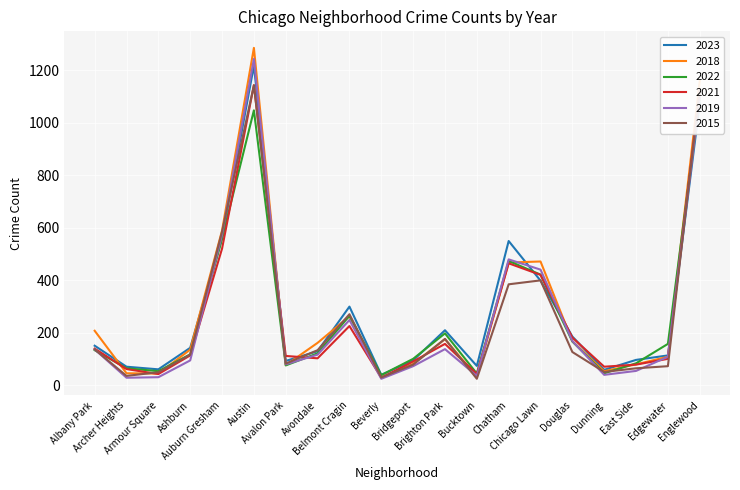

What is the maximum value shown in the chart?

1286